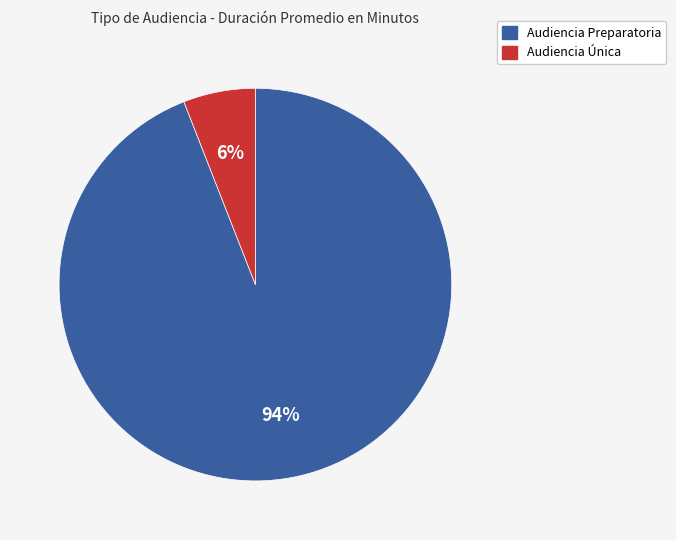

Which has a higher value, Audiencia Única or Audiencia Preparatoria?

Audiencia Preparatoria